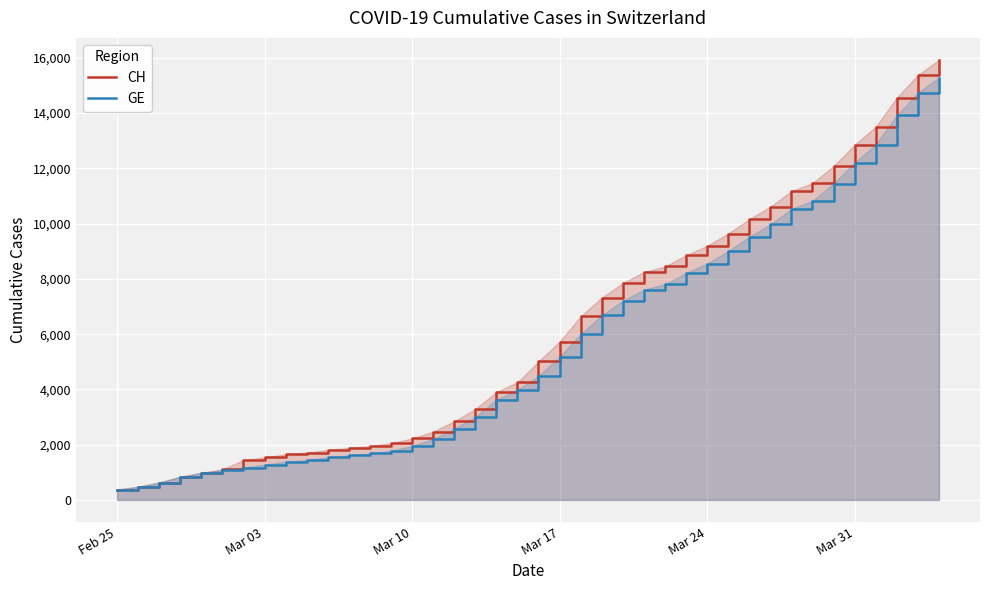

What is the difference between the maximum and minimum values in the CH series?

15551